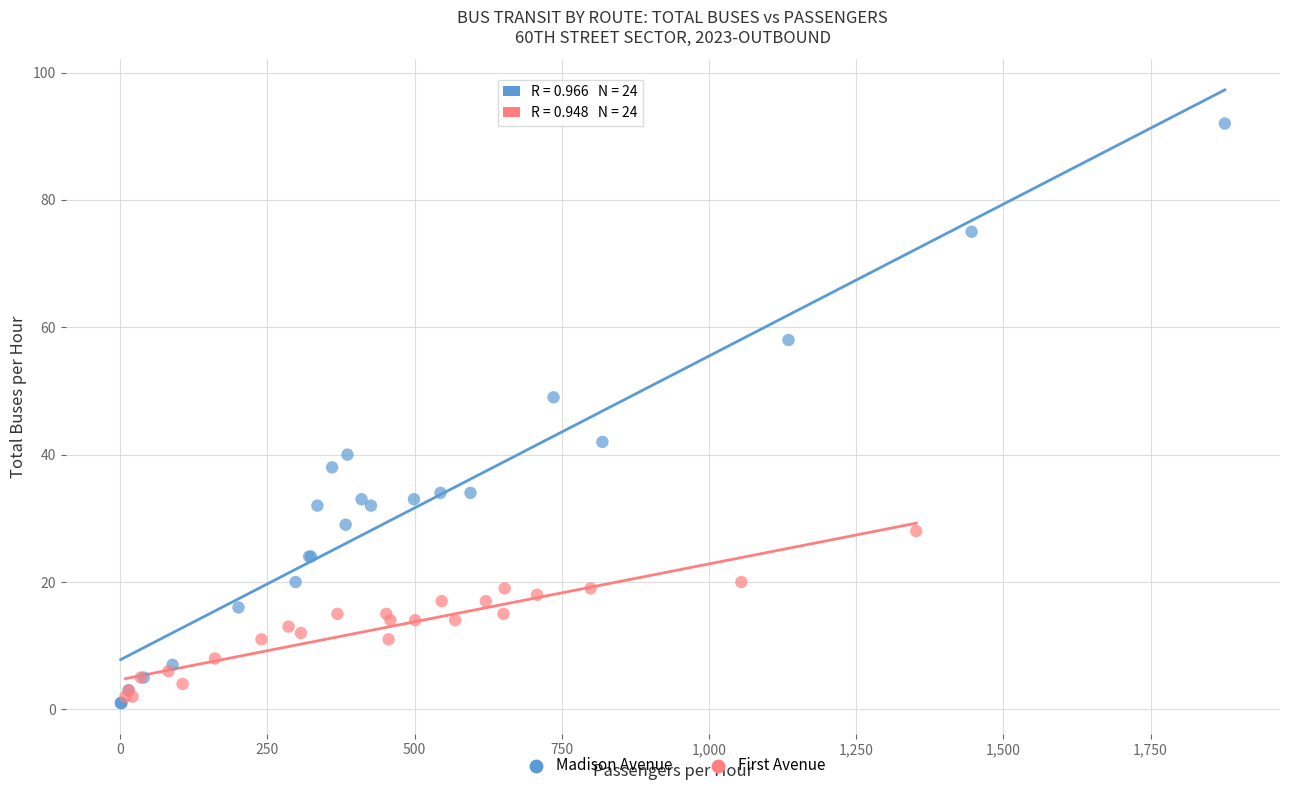

Which series reaches the minimum Y coordinate?

Madison Avenue